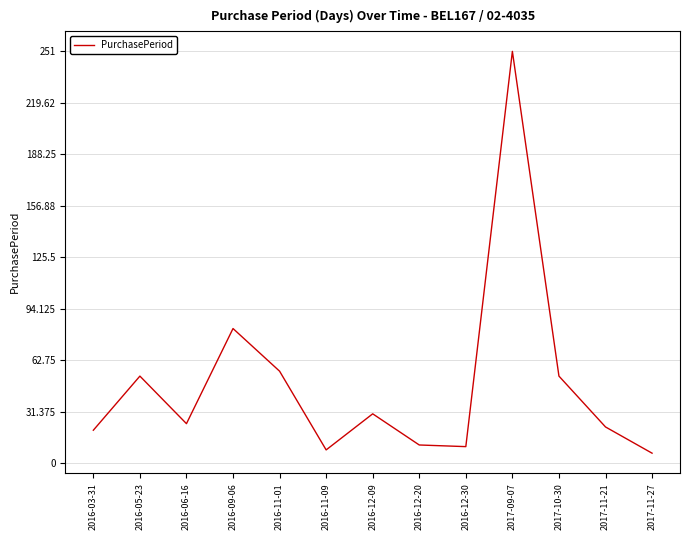

Which category has the highest value across all series?

2017-09-07